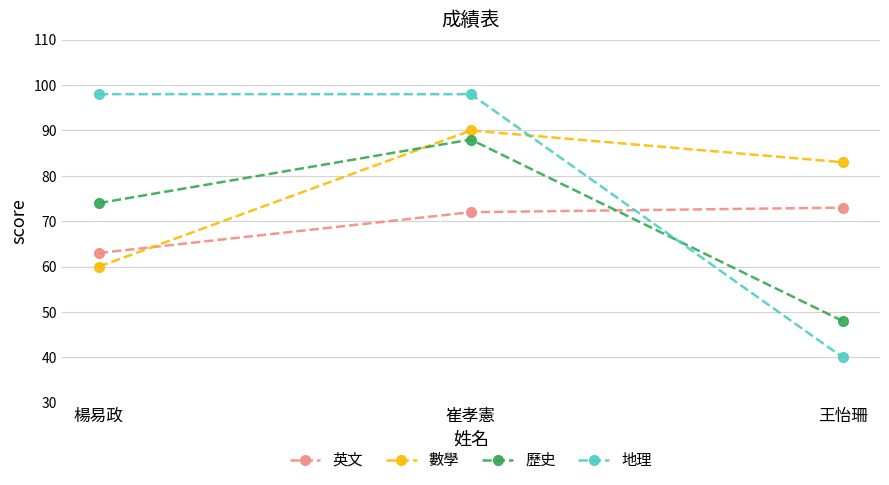

Which series has the widest spread of values?

地理